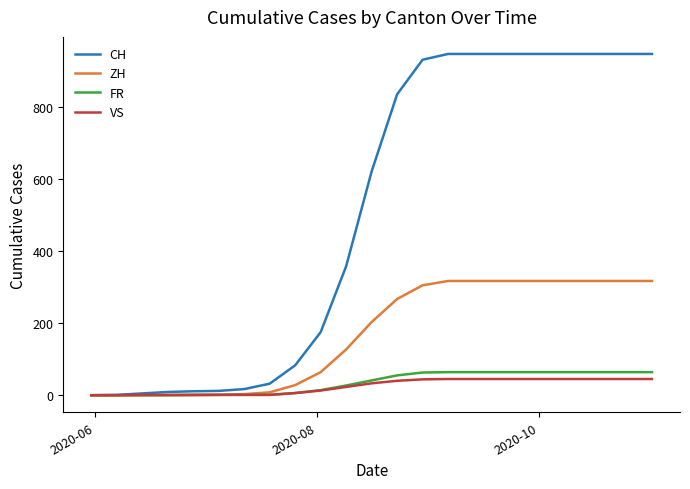

Which series has the largest total across all categories?

CH